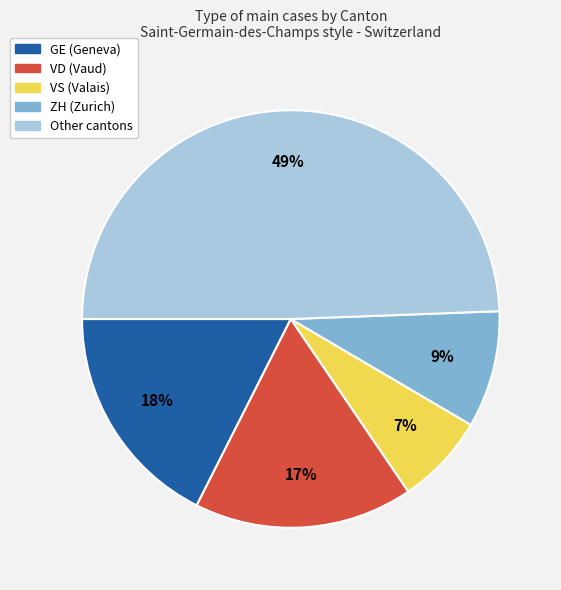

Approximately how many times larger is the value at VS (Valais) compared to VD (Vaud)?

0.4